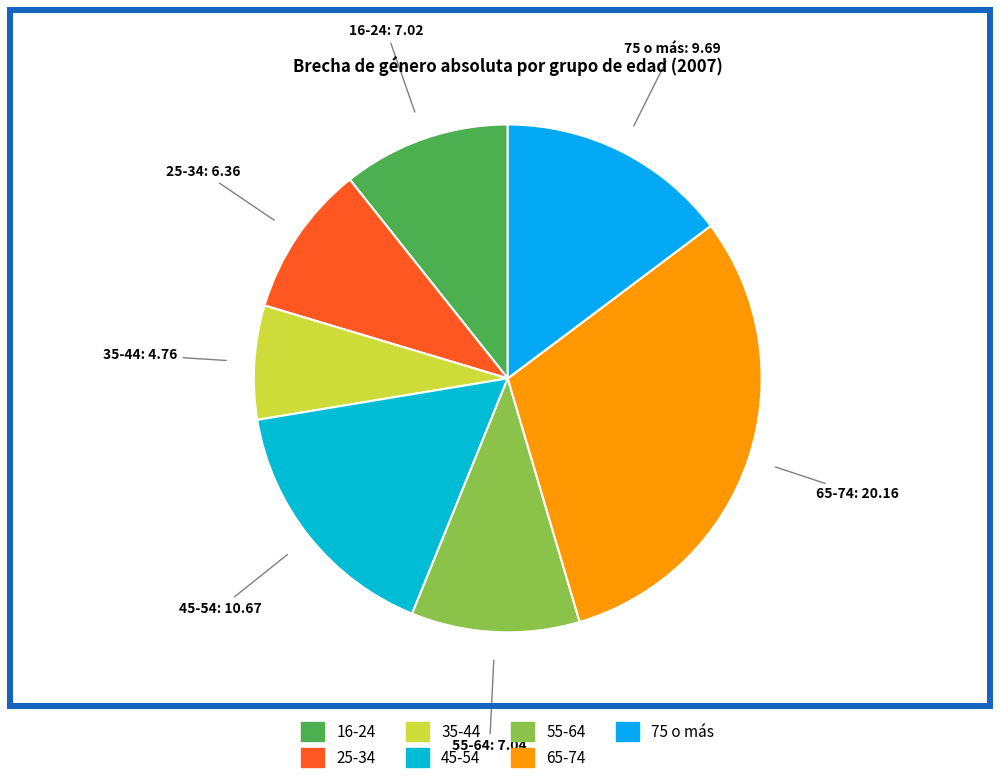

Is there any slice that represents more than half of the pie?

No